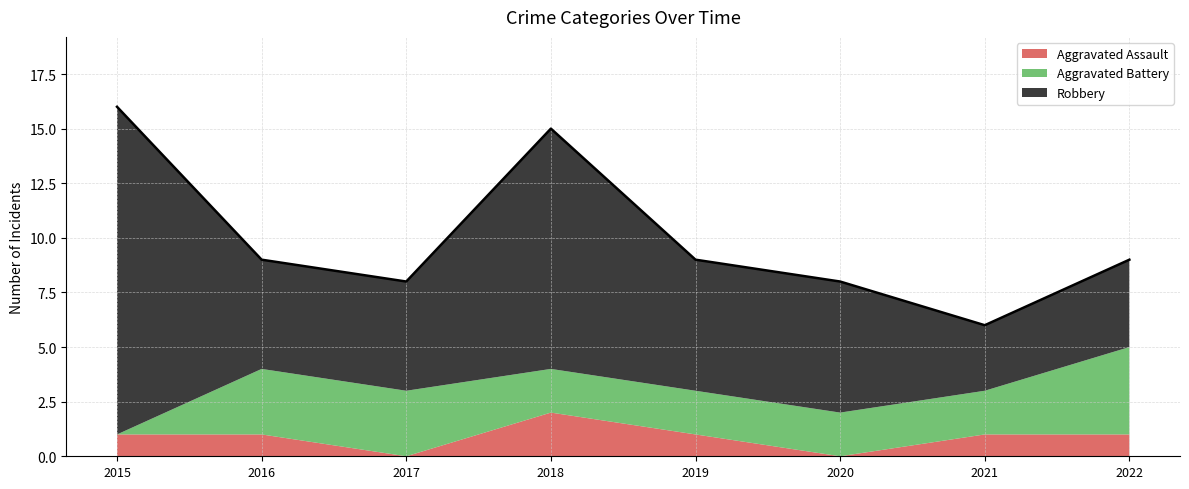

At which category does Aggravated Assault reach its first local peak?

2018